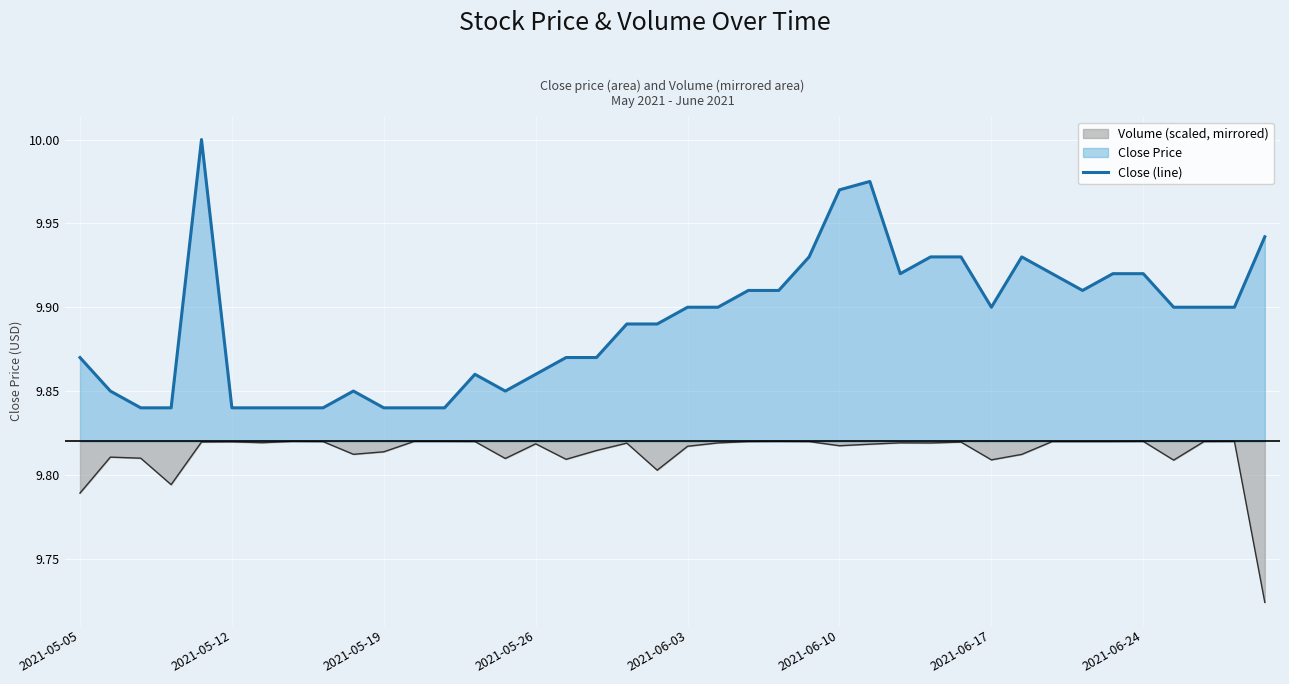

What is the ratio of the value at 18 to the value at 26?

1.0